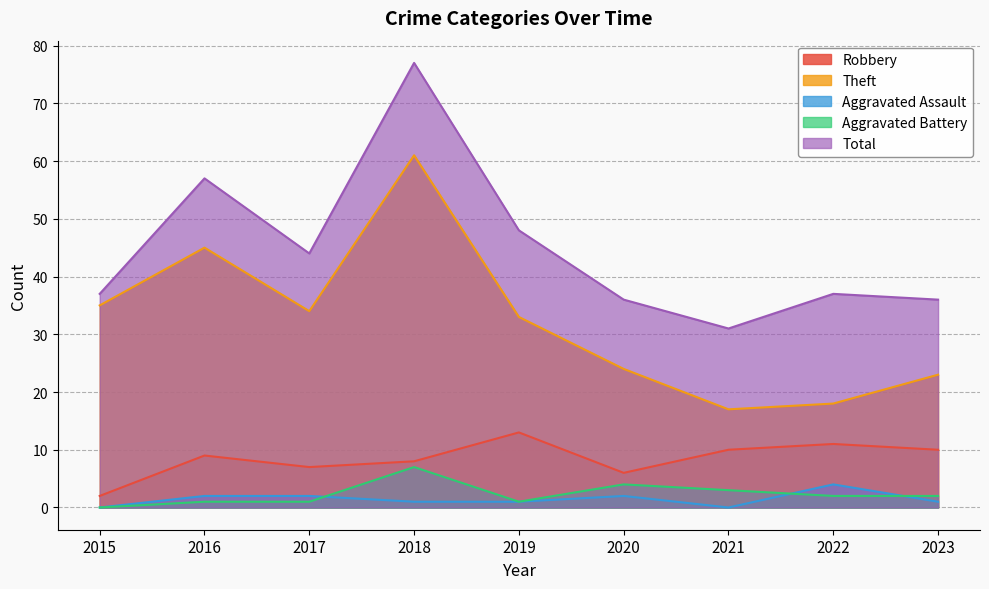

Rank the categories by Total value from highest to lowest.

2018, 2016, 2019, 2017, 2015, 2022, 2020, 2023, 2021